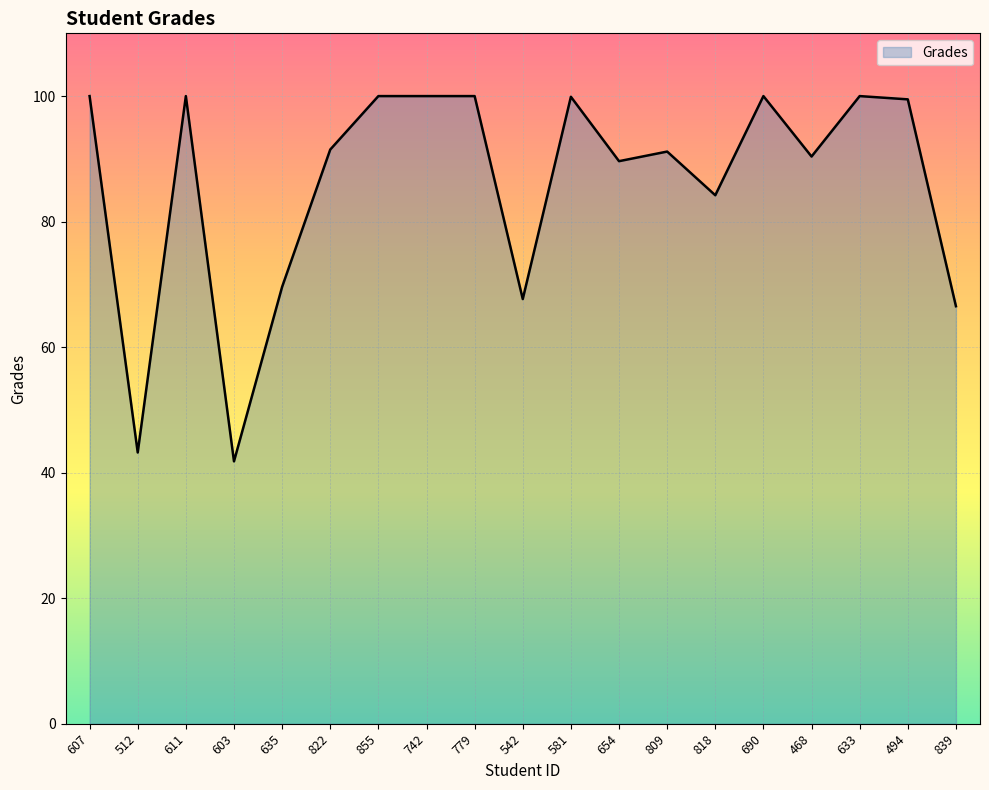

What is the ratio of the value at 603 to the value at 779?

0.4